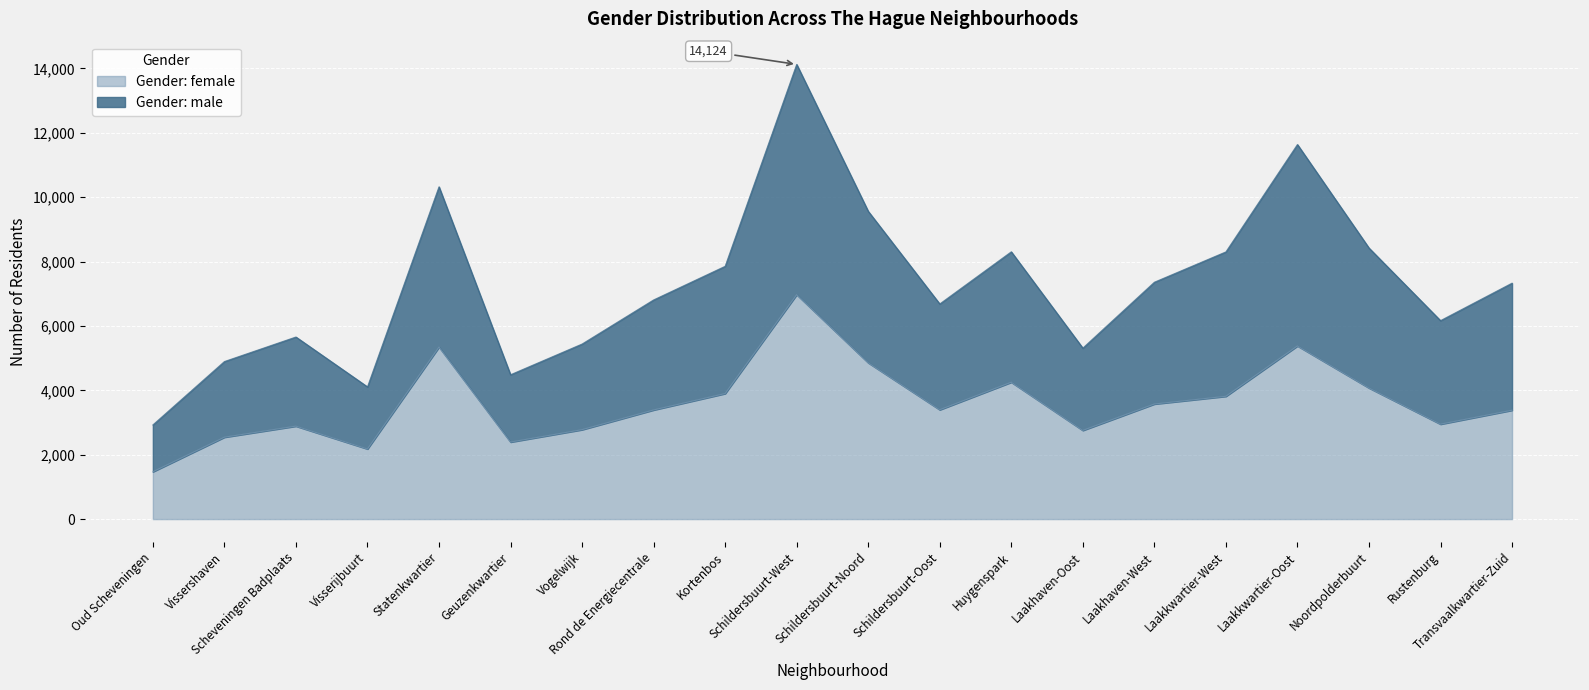

How many data points does each series have?

20